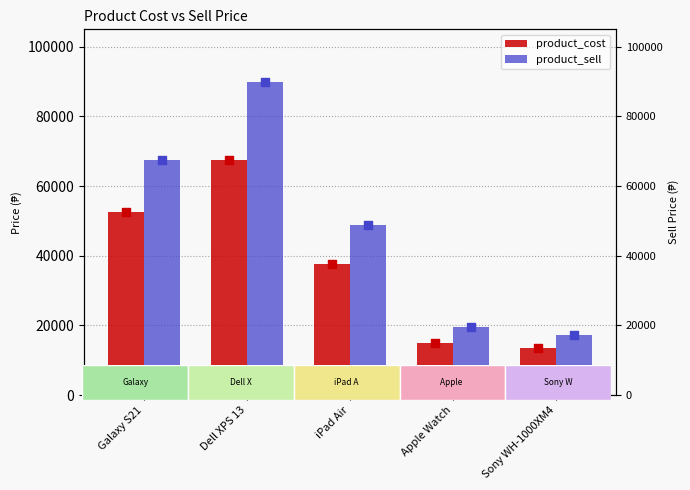

Which series has the largest total across all categories?

product_sell